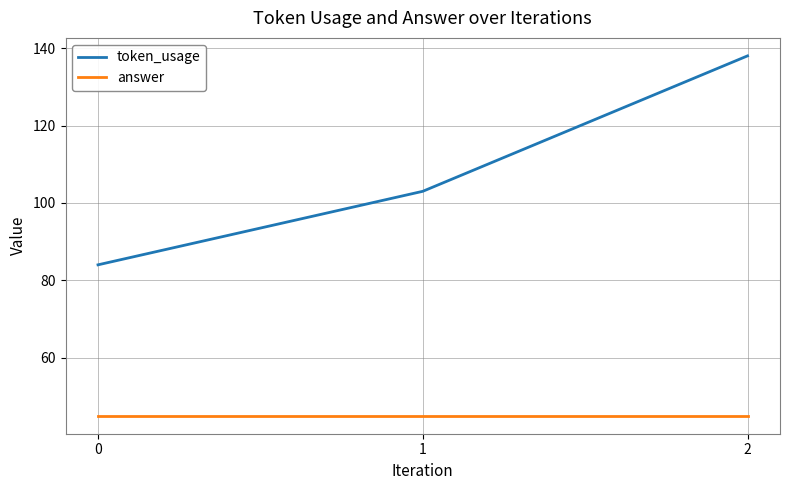

Is it true that answer equals 45 at 1?

True